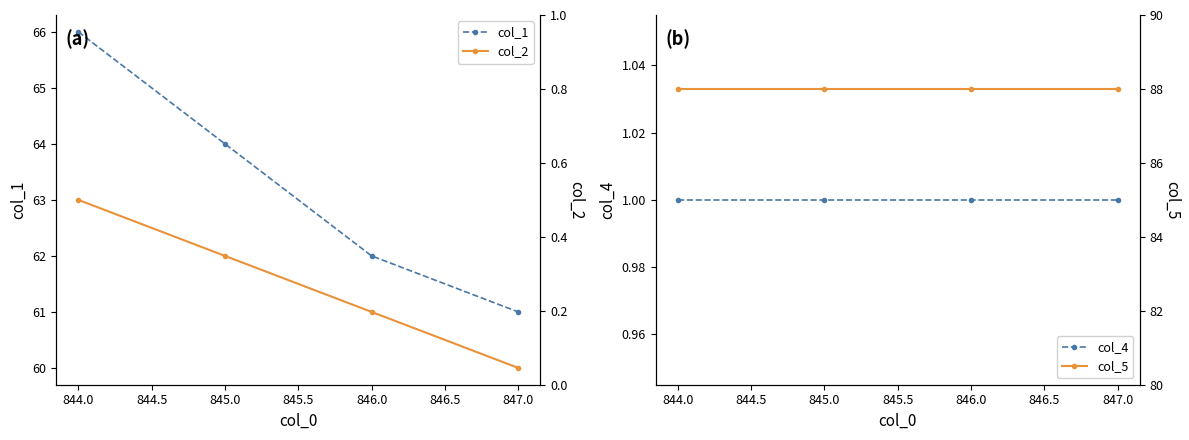

Reading left to right, what are all the values shown in this chart?

col_1: 66.0	64.0	62.0	61.0
col_2: 63.0	62.0	61.0	60.0
col_4: 1.0	1.0	1.0	1.0
col_3 (hidden): 0.5	0.5	0.5	0.5
col_5: 88.0	88.0	88.0	88.0